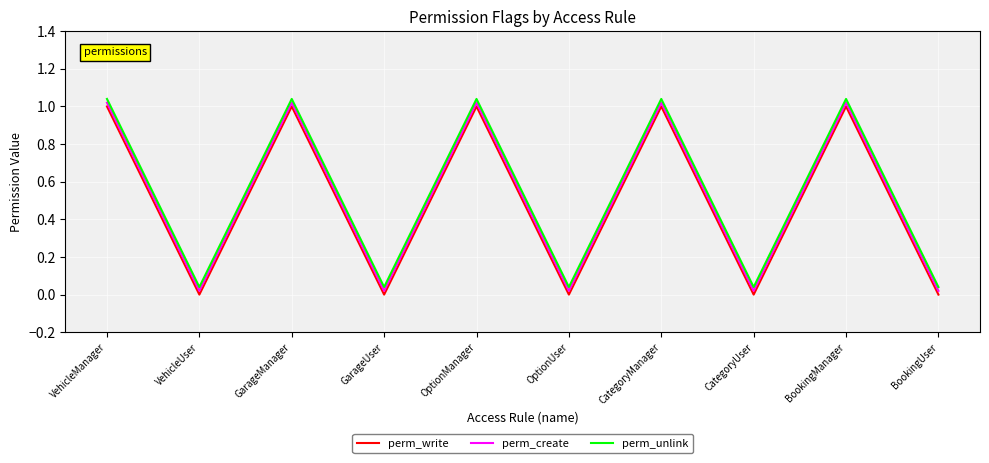

True or false: perm_write and perm_create cross at least once.

False